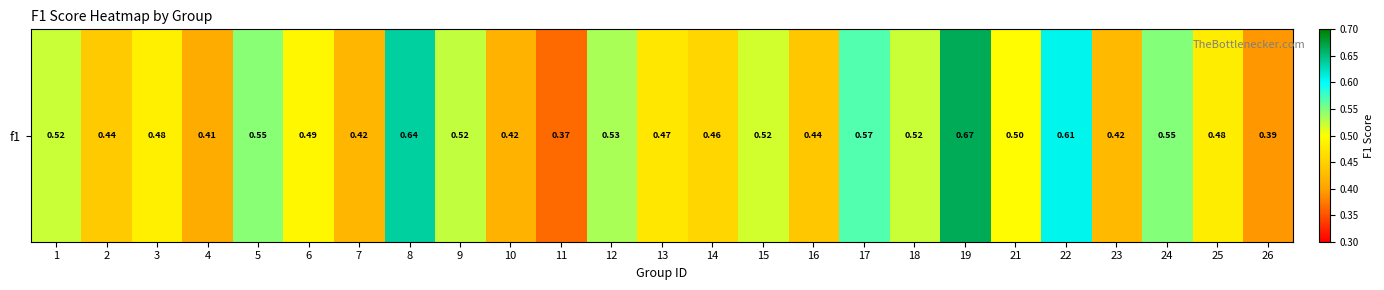

Rank the categories by value from lowest to highest.

11, 26, 4, 10, 7, 23, 16, 2, 14, 13, 25, 3, 6, 21, 15, 18, 1, 9, 12, 5, 24, 17, 22, 8, 19